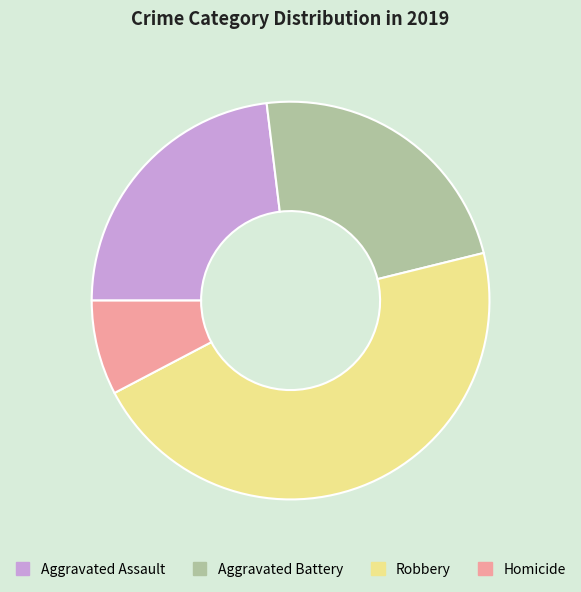

Is there any slice that represents more than half of the pie?

No